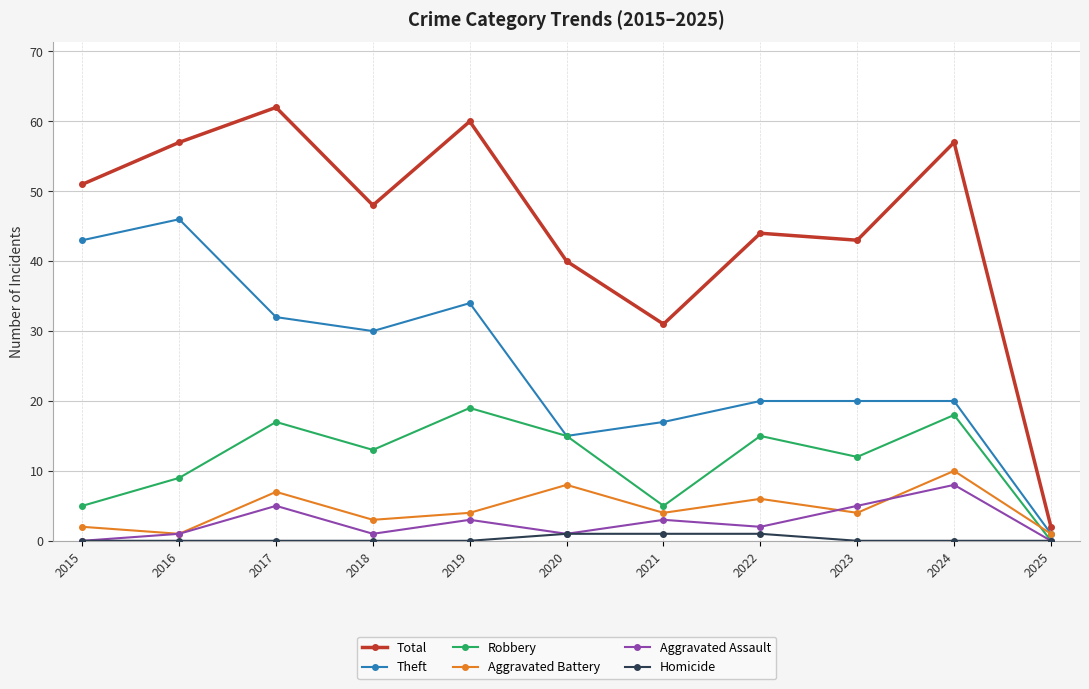

What is the difference between the maximum and minimum values in the Robbery series?

19